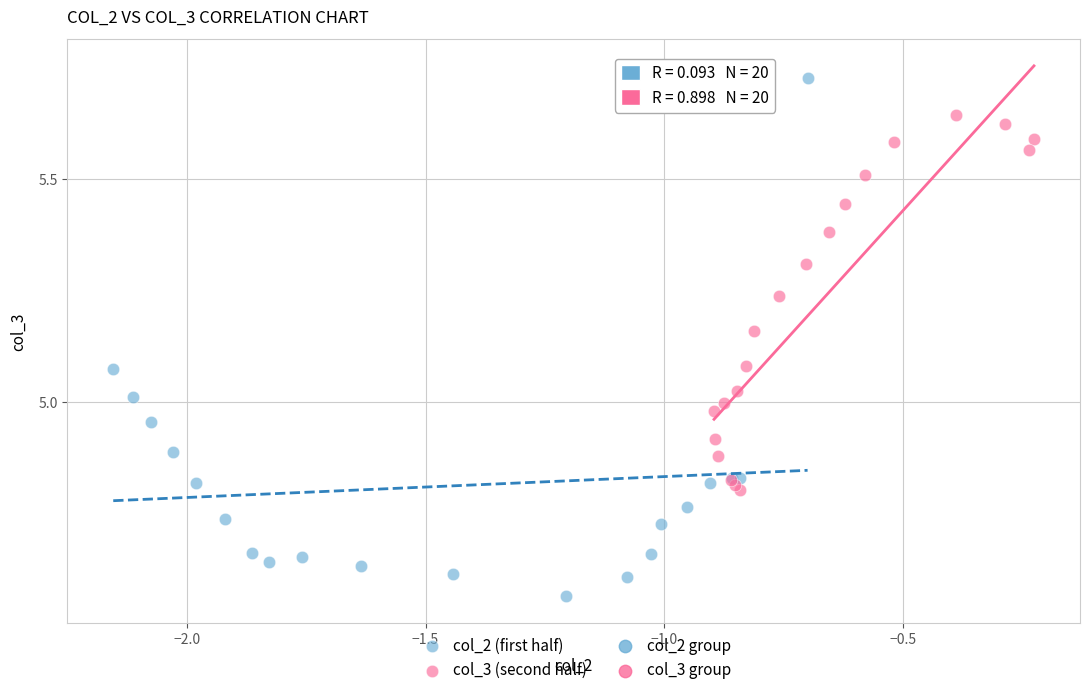

Which series has the largest Y range (max minus min)?

col_2 (first half)